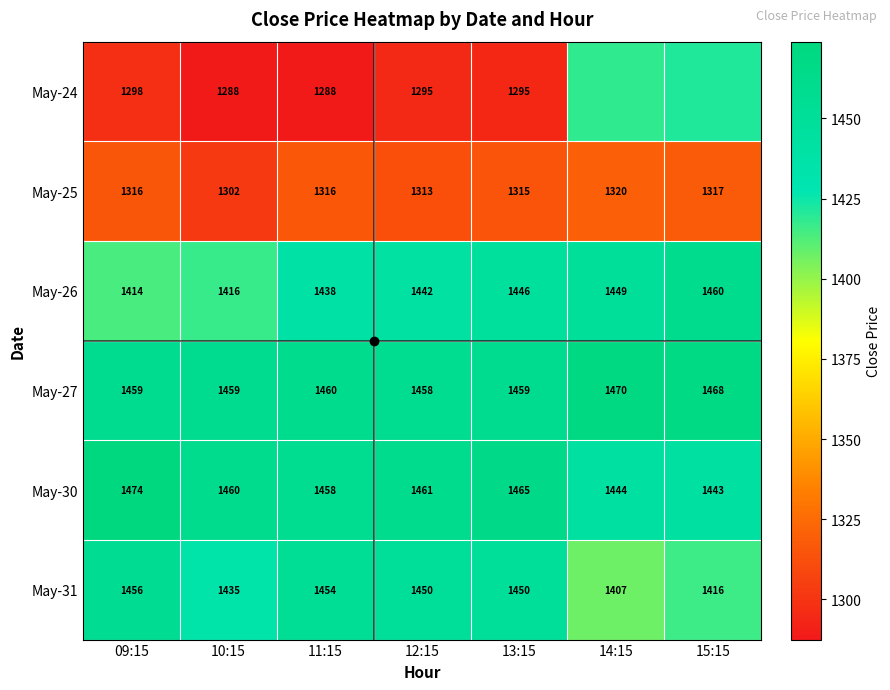

At how many categories does at least one series exceed 1327?

7